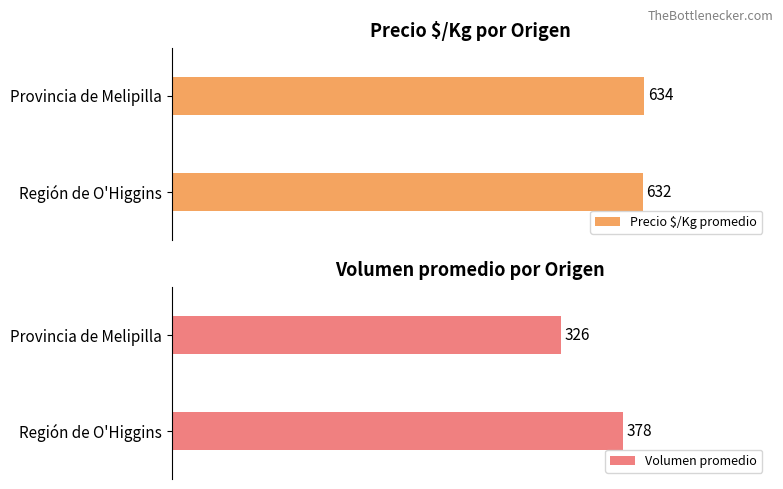

List the labels in order of Precio $/Kg promedio value, smallest first.

Región de O'Higgins, Provincia de Melipilla